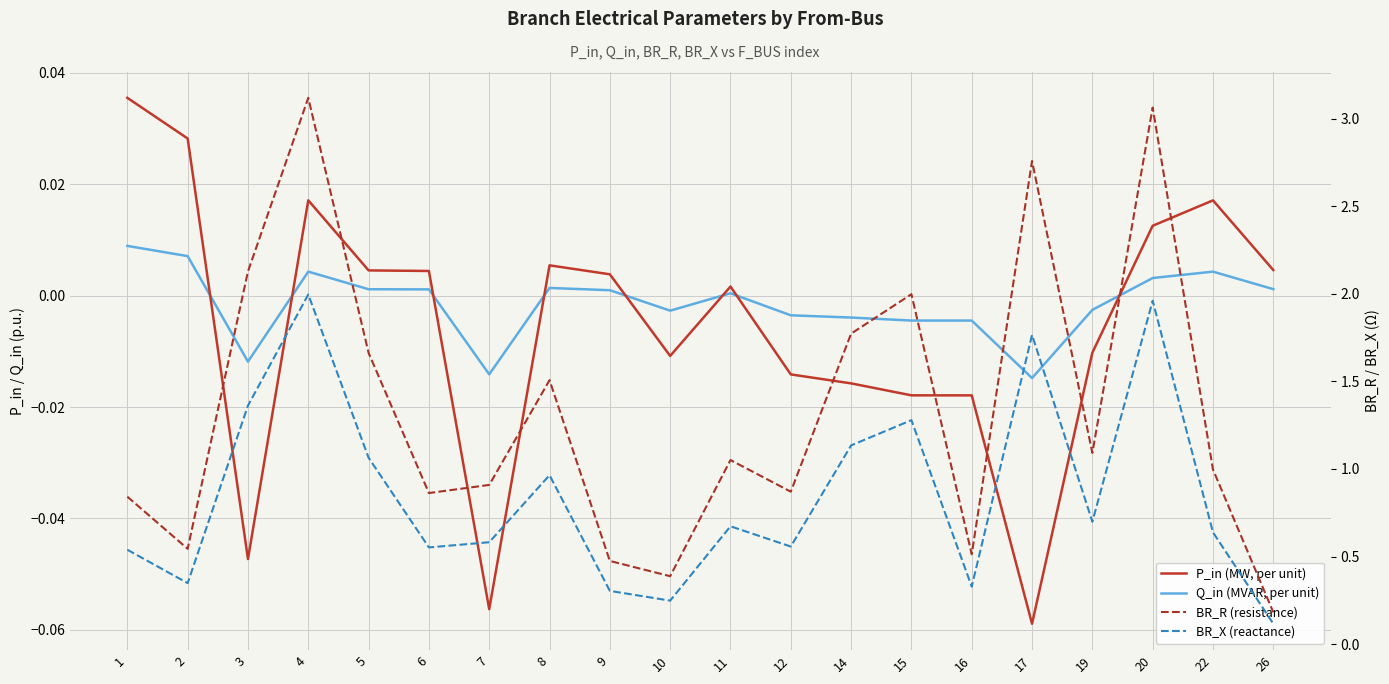

True or false: Q_in (MVAR, per unit) has more than 0 points higher than both neighbors.

True